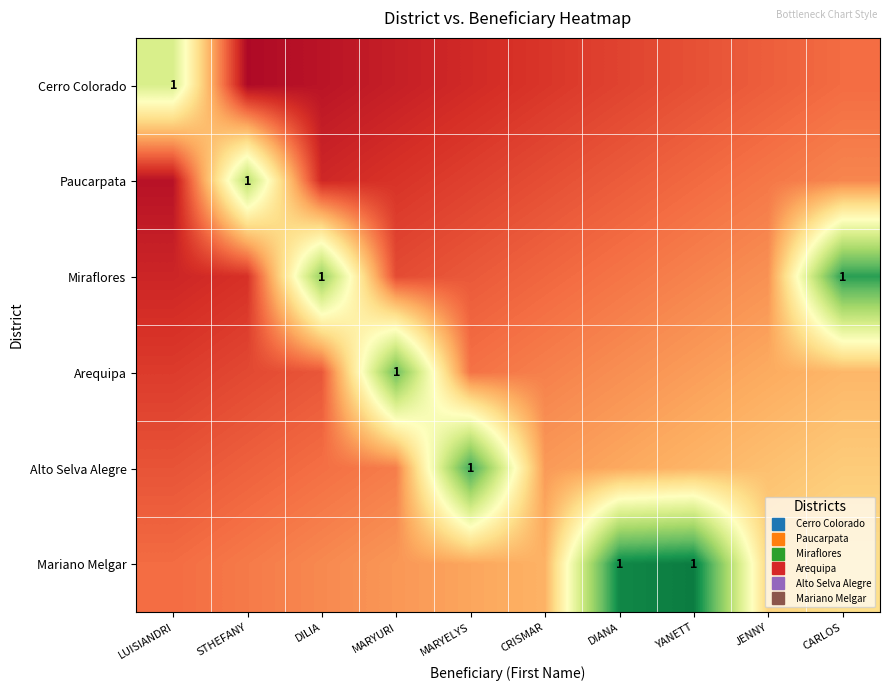

Which series has the largest total across all categories?

Mariano Melgar